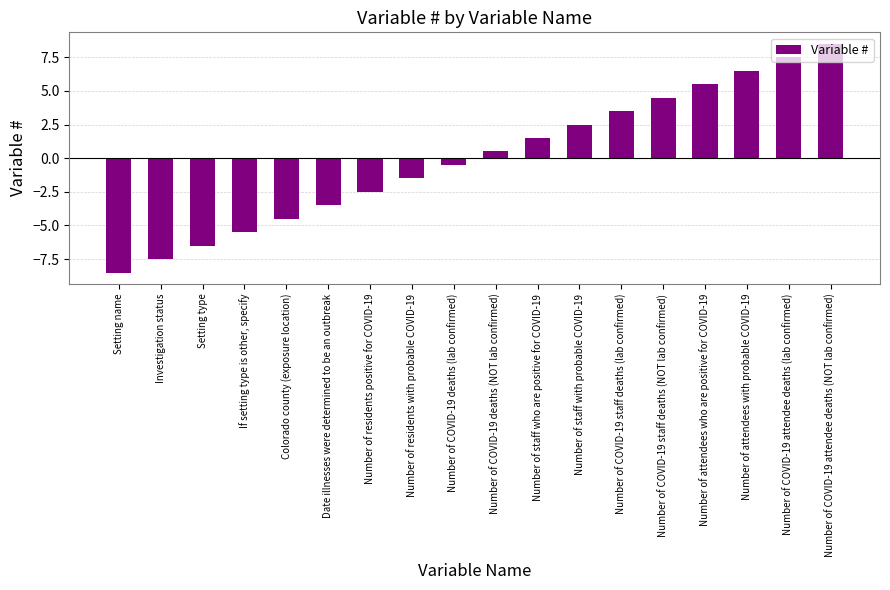

The chart shows a value of -0.5 at Number of COVID-19 deaths (lab confirmed). True or false?

True